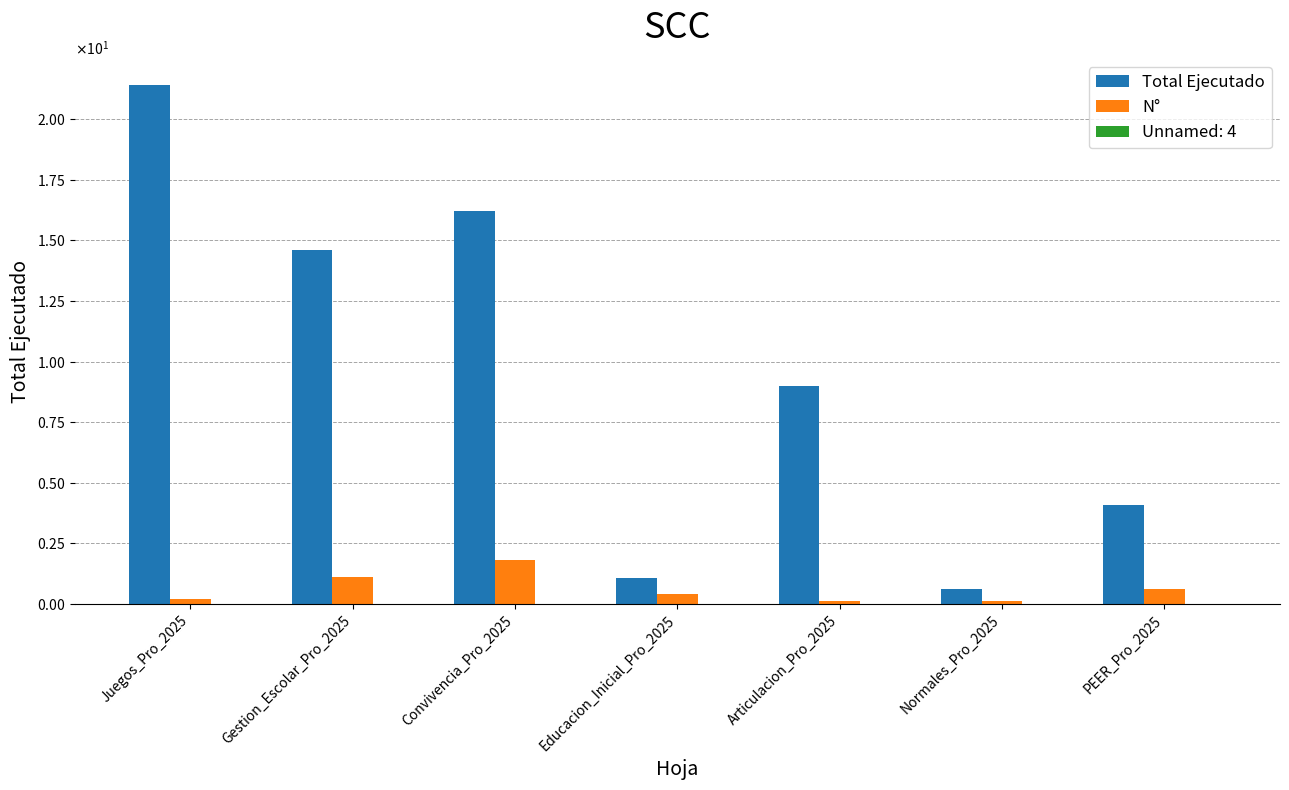

Does the chart contain stacked bars?

No